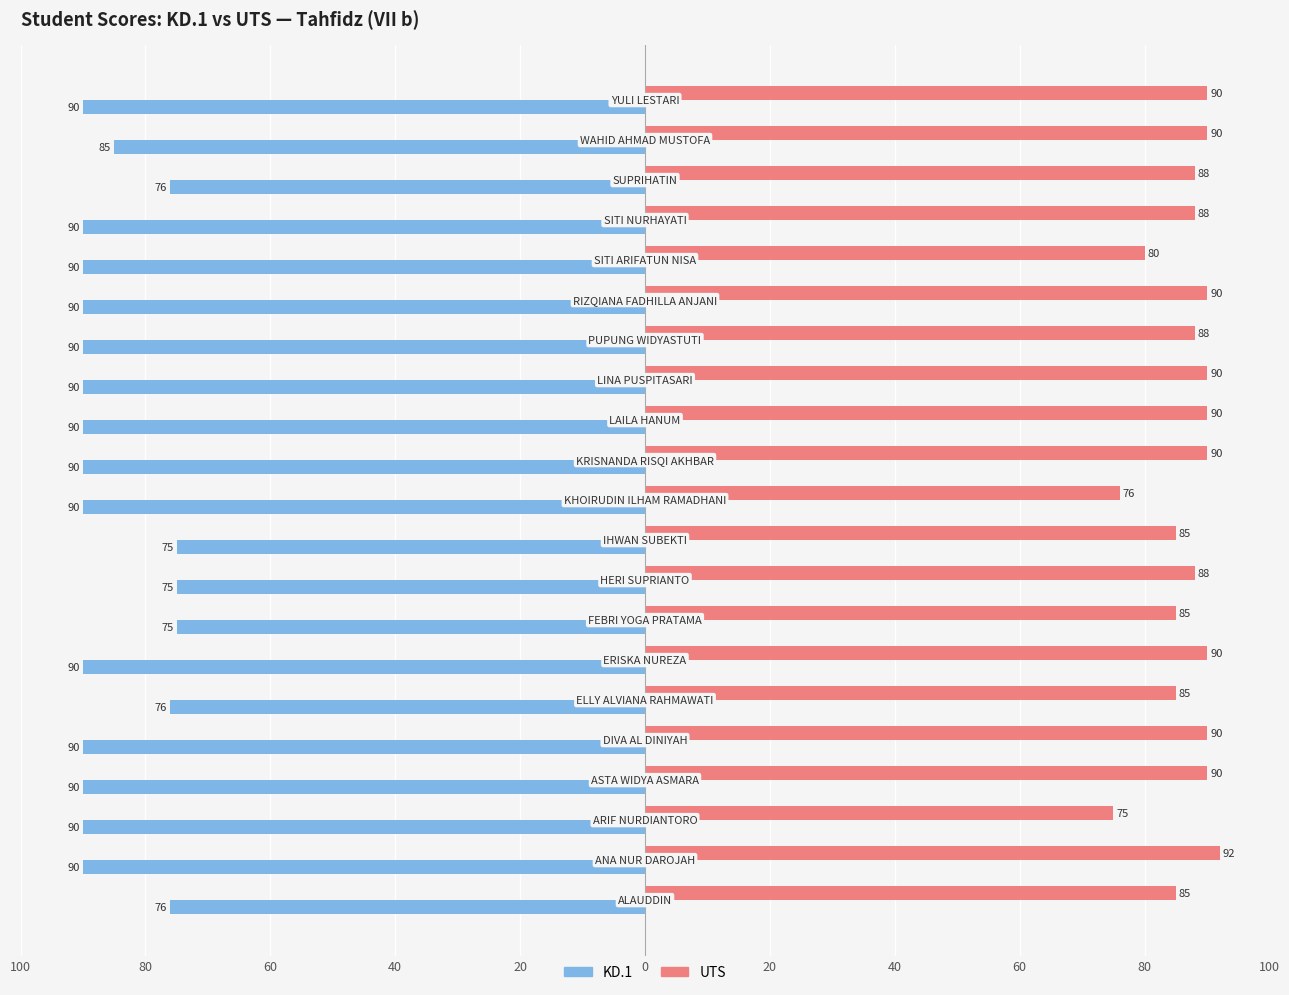

Which series has the largest total across all categories?

UTS